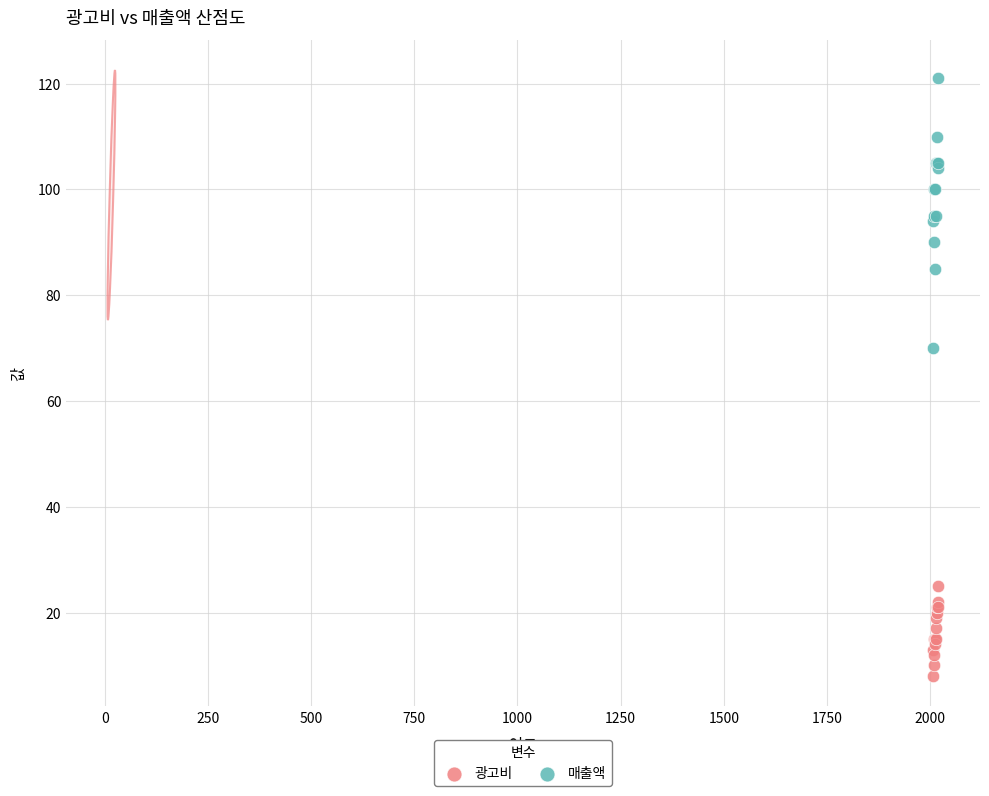

Which series contains the lowest Y value?

광고비